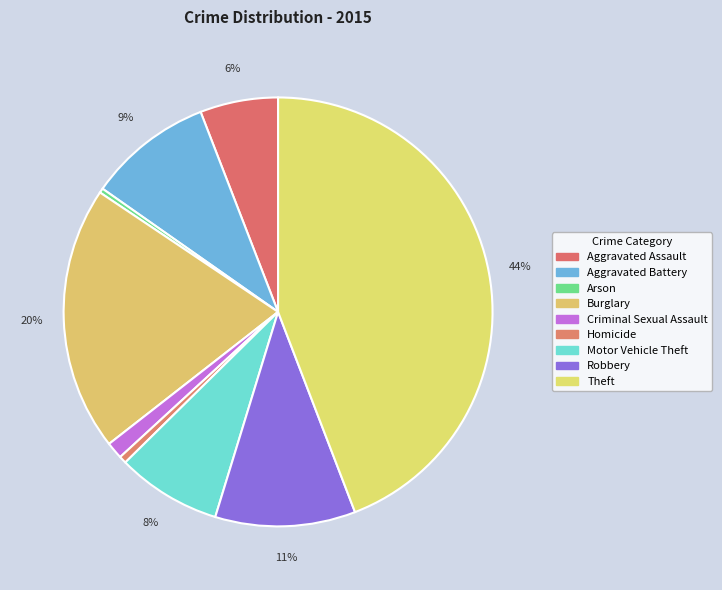

How many slices are in this pie chart?

9